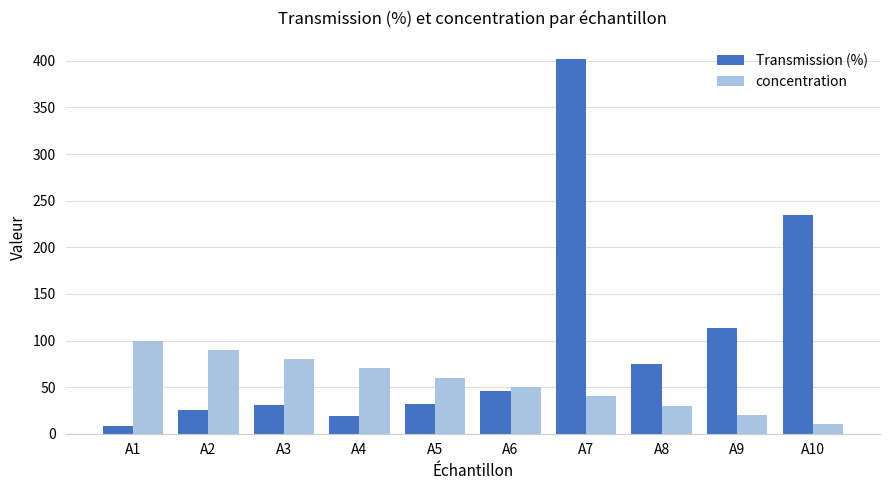

What are all the series names shown in the legend?

Transmission (%), concentration